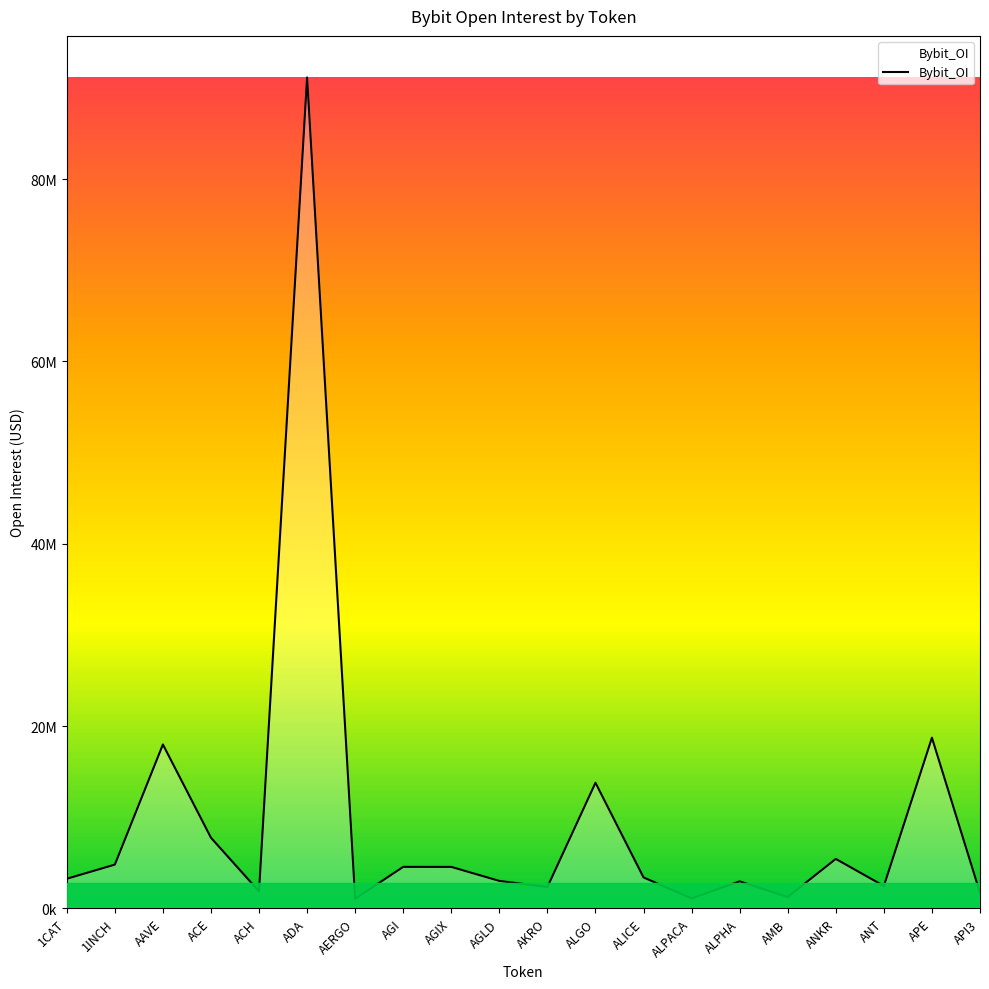

Does the chart display data point markers on the line(s)?

No